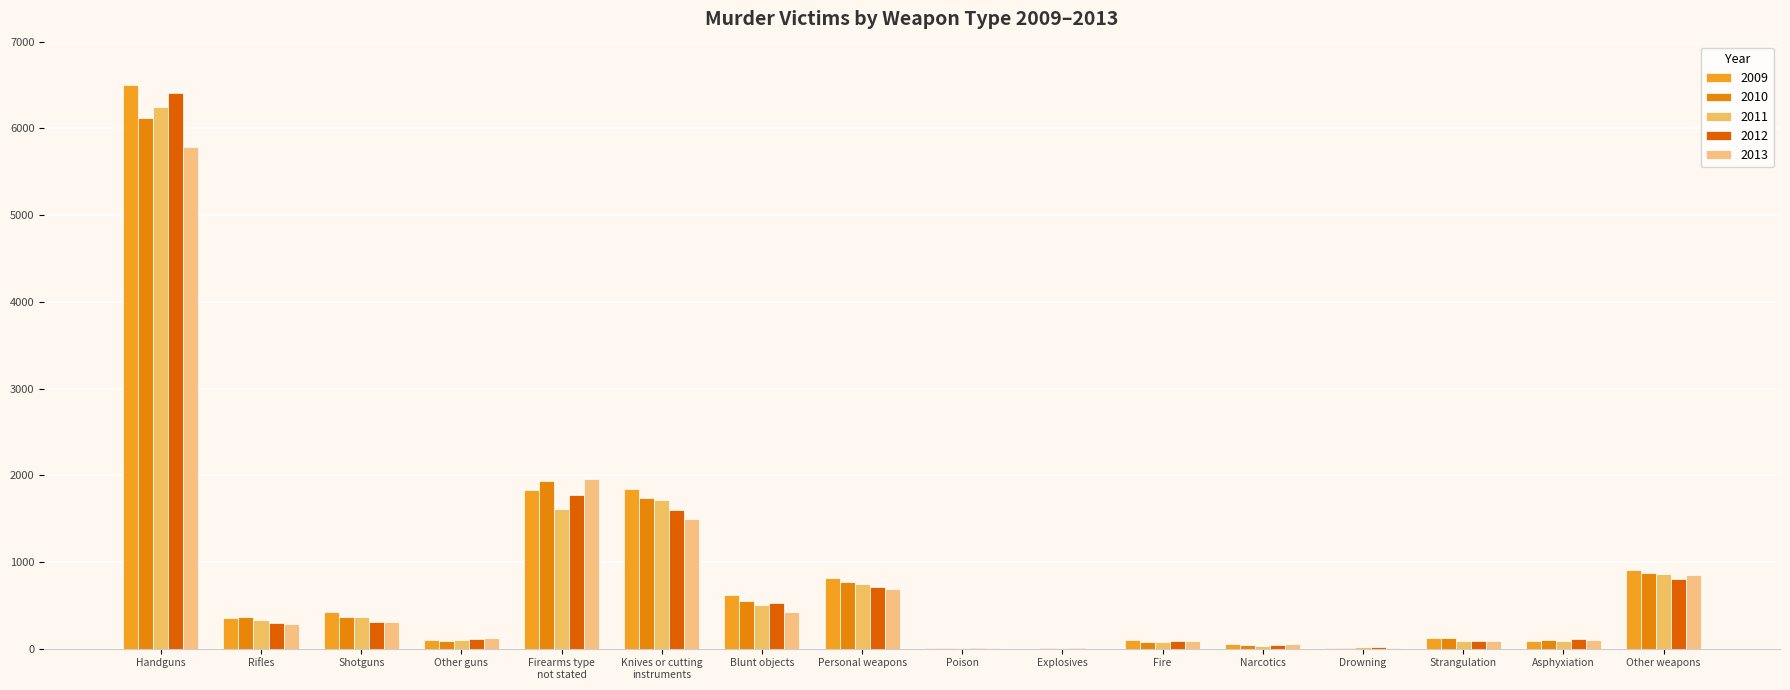

Are the bars horizontal?

No